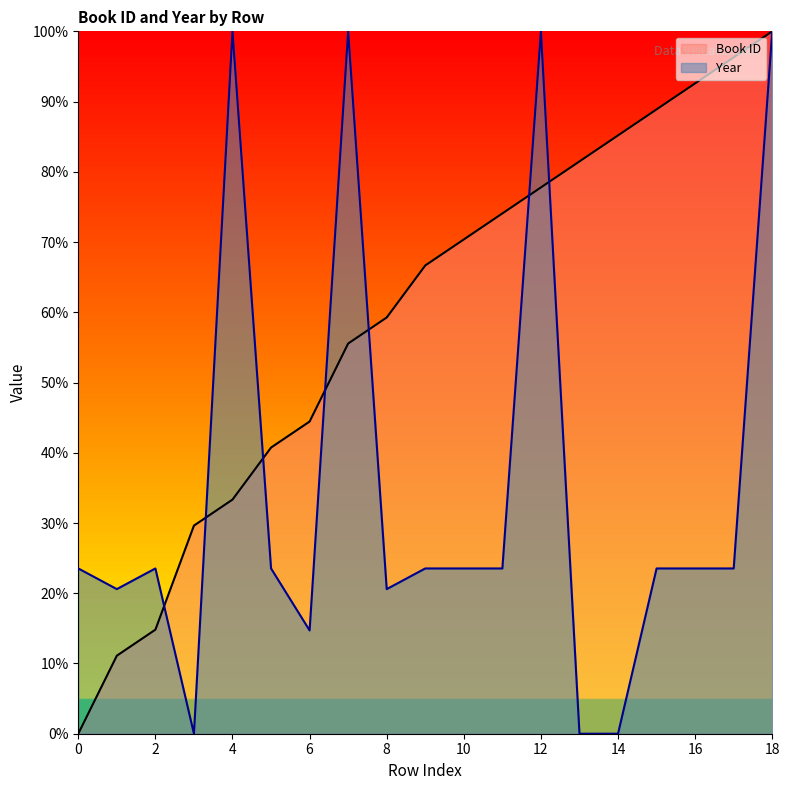

What is the average value of the Book ID series?

59.1